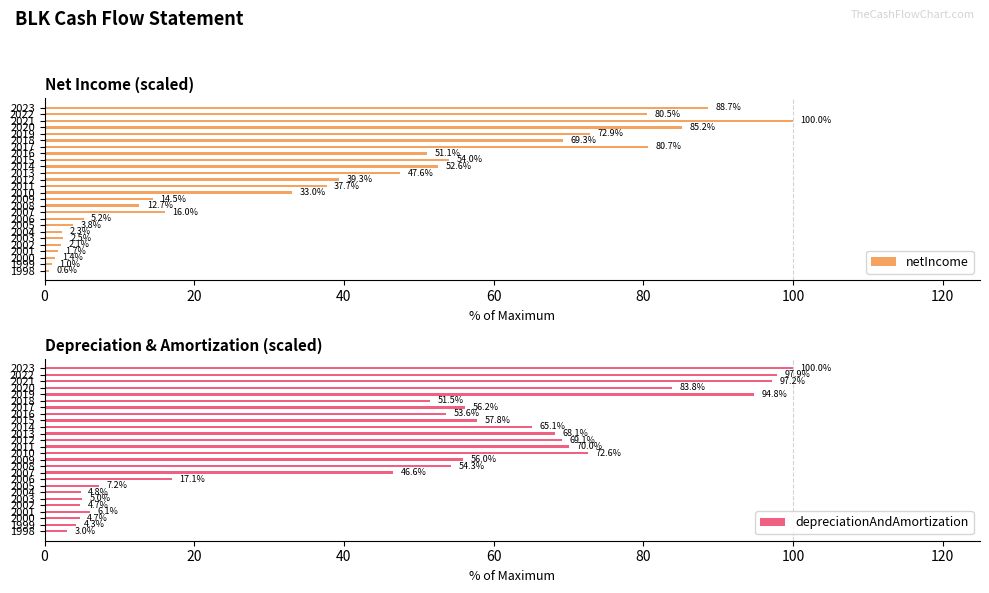

What value does the depreciationAndAmortization series have at 2019?

94.8